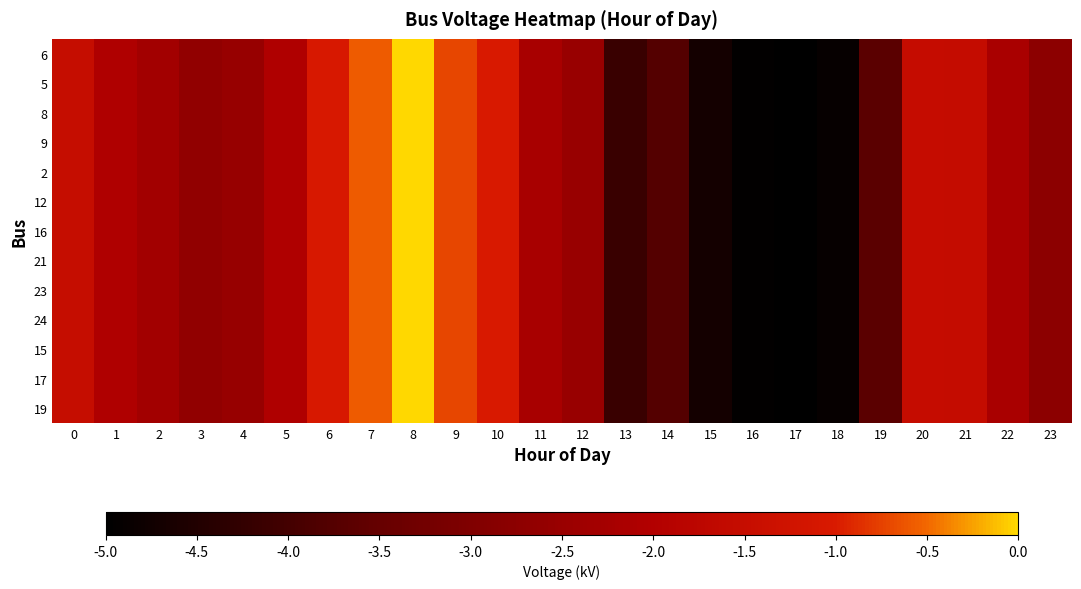

Which label corresponds to the largest value in the chart?

8